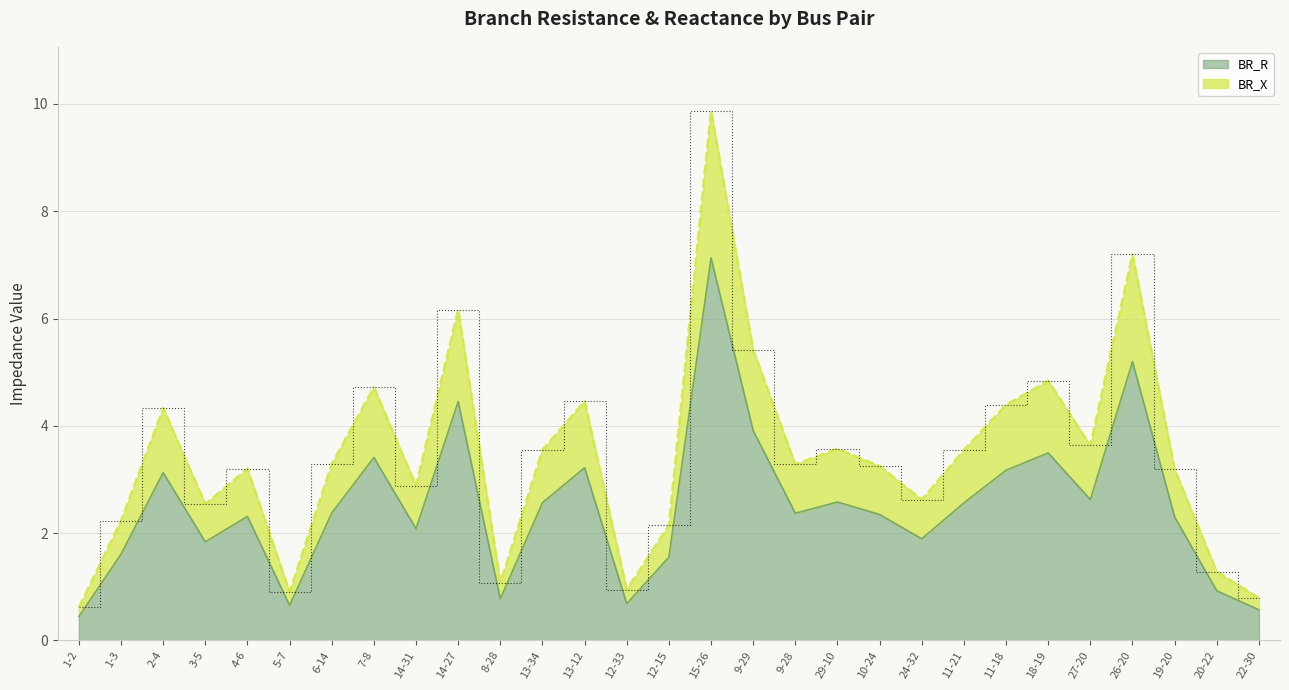

What is the difference between the maximum and minimum values in the BR_R series?

6.7